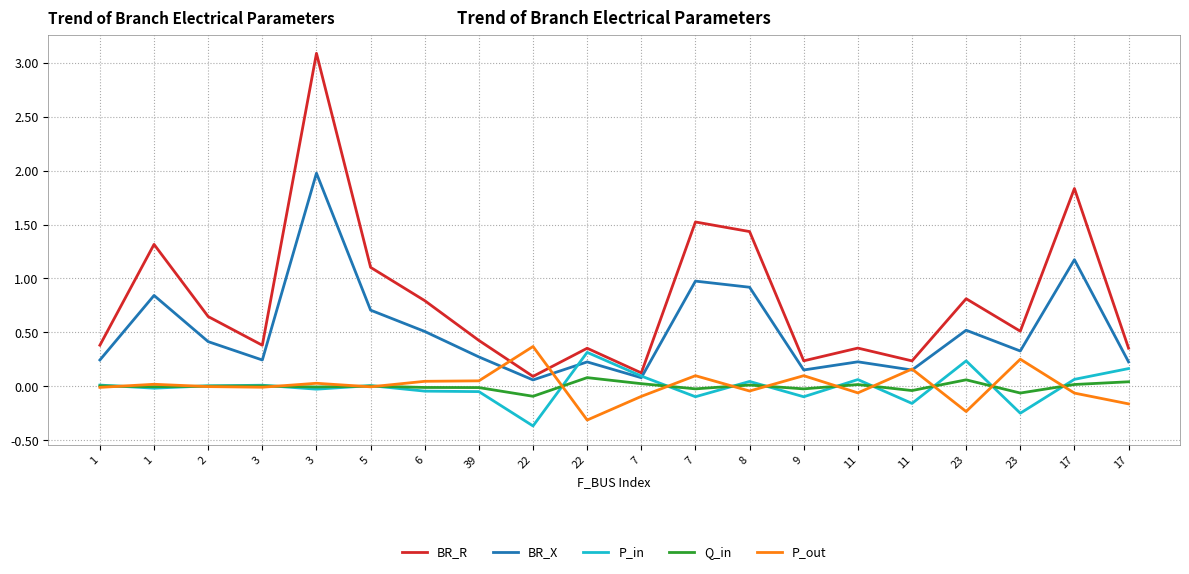

How many lines are shown in the chart?

5